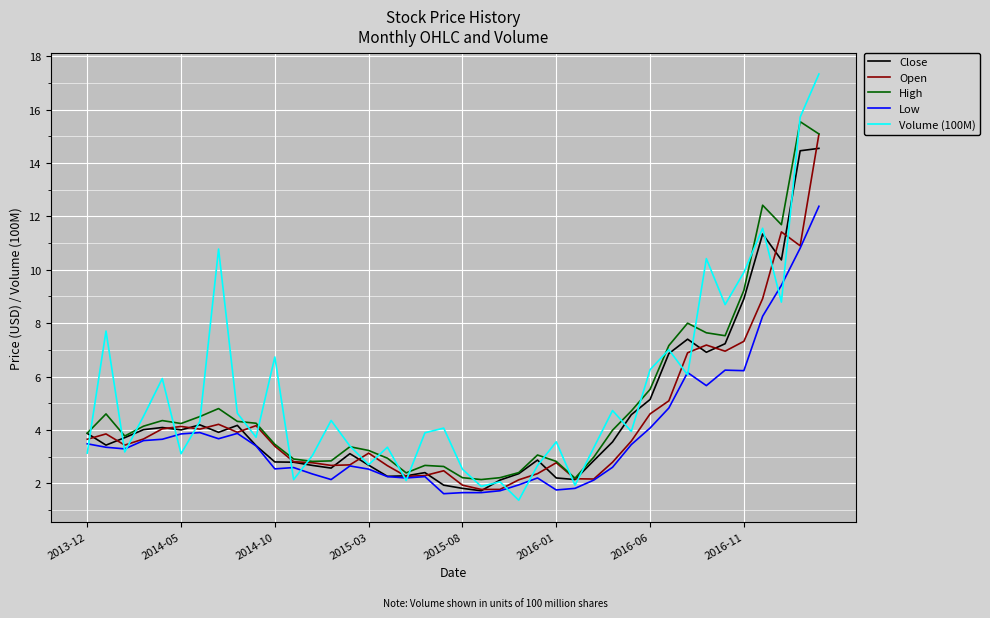

Which series has the largest total across all categories?

Volume (100M)